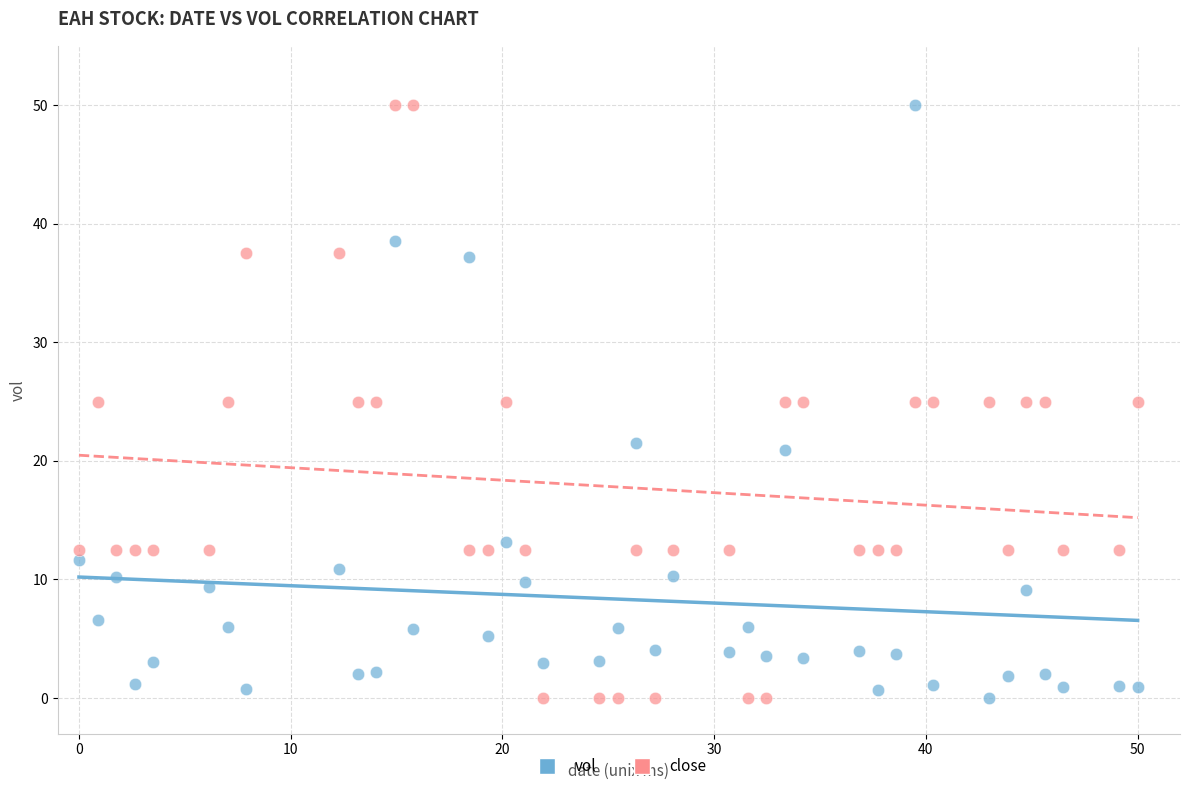

Across all data points, what is the range of Y values (max minus min)?

50.0